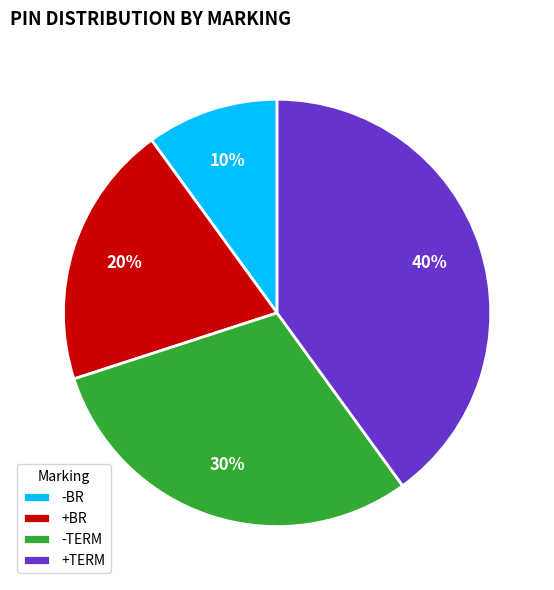

Does +BR represent more than half of the total?

No